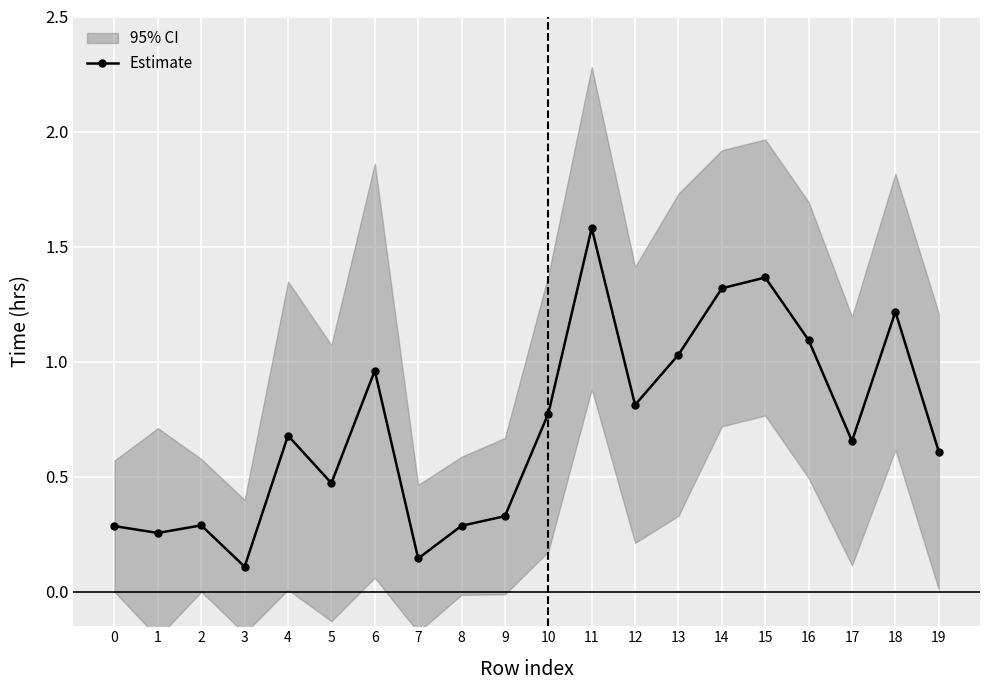

What is the value of the 15th point from the left?

1.3